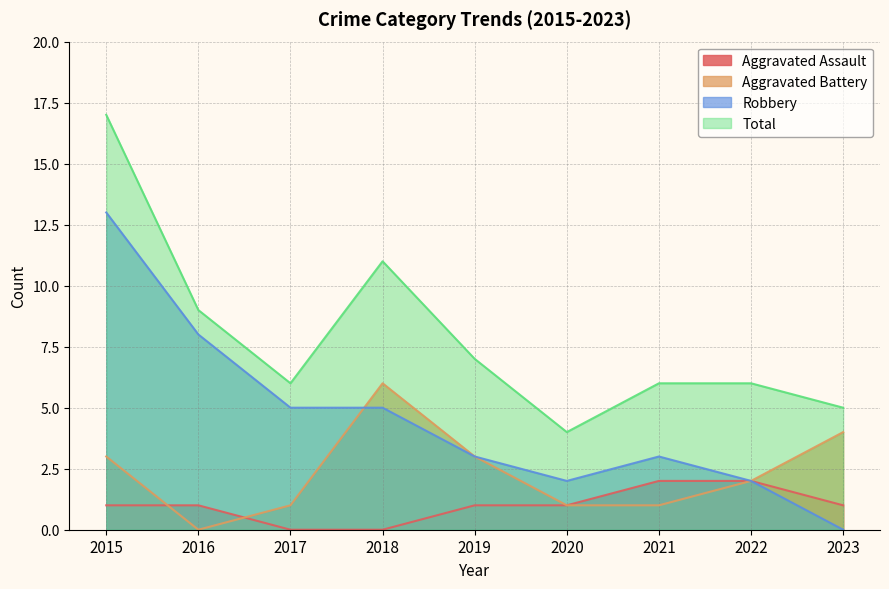

What is the average value of the Total series?

8